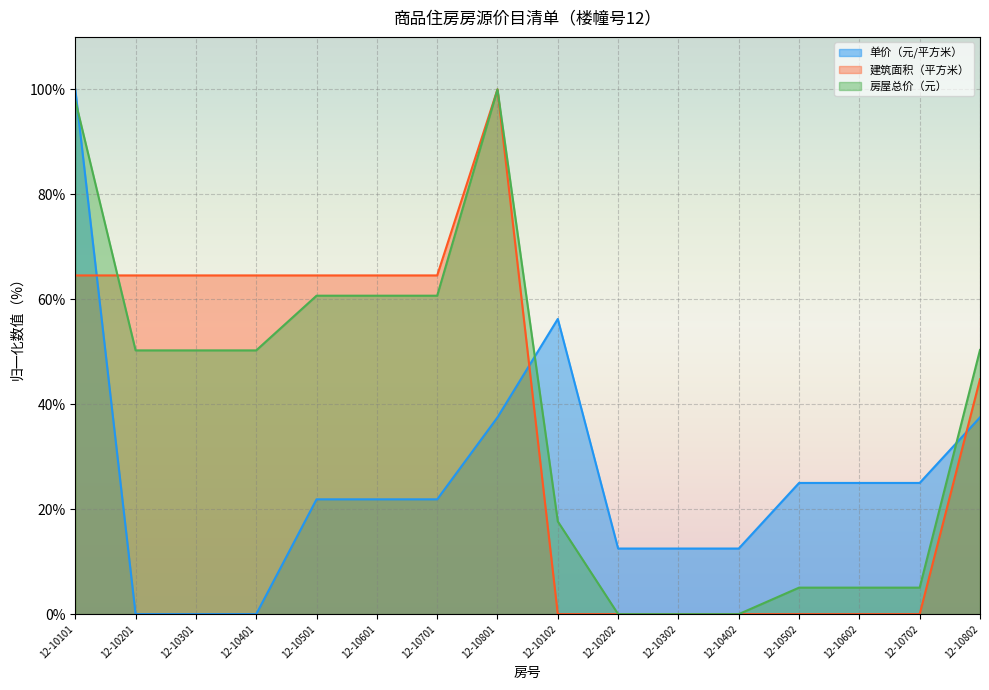

What is the total value across all series at 12-10502?

30.0